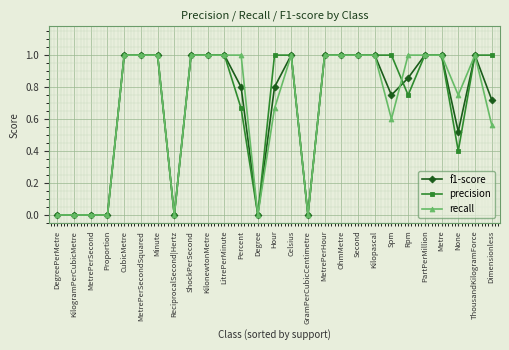

Which series changed the most between MetrePerHour and None?

precision